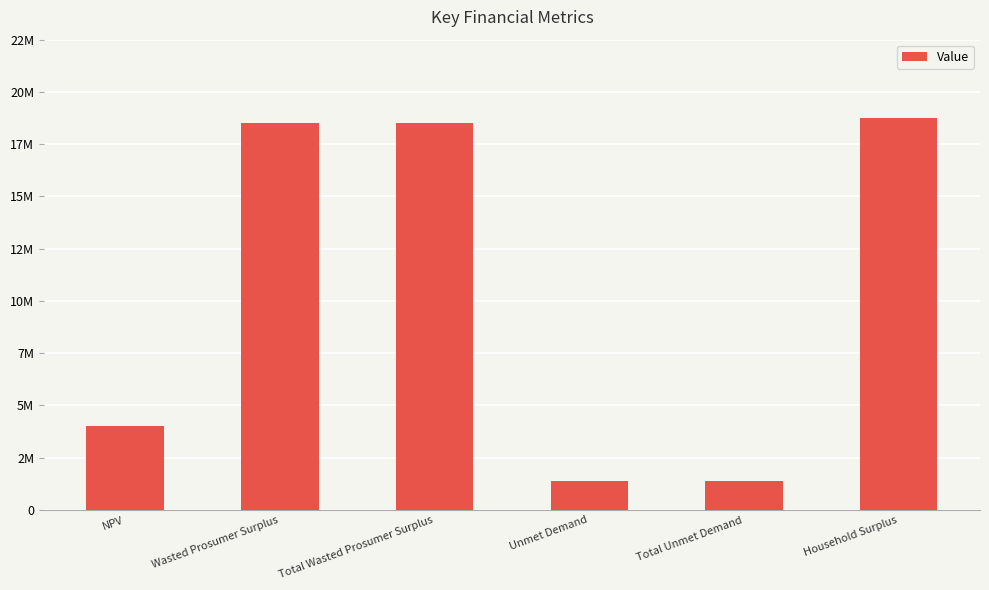

Does the chart contain stacked bars?

No